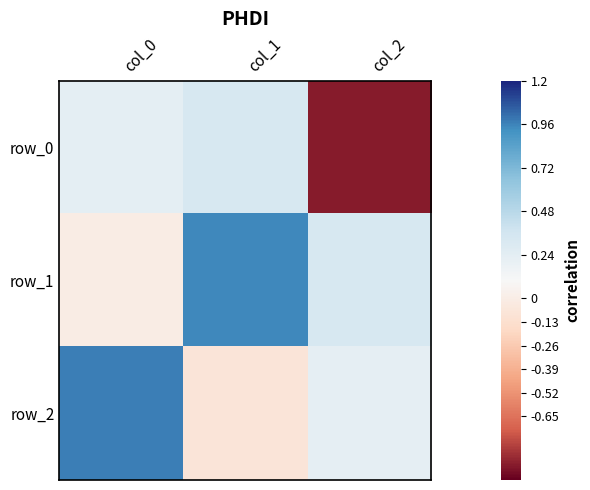

Rank the series by their maximum value, from highest to lowest.

row_2, row_1, row_0